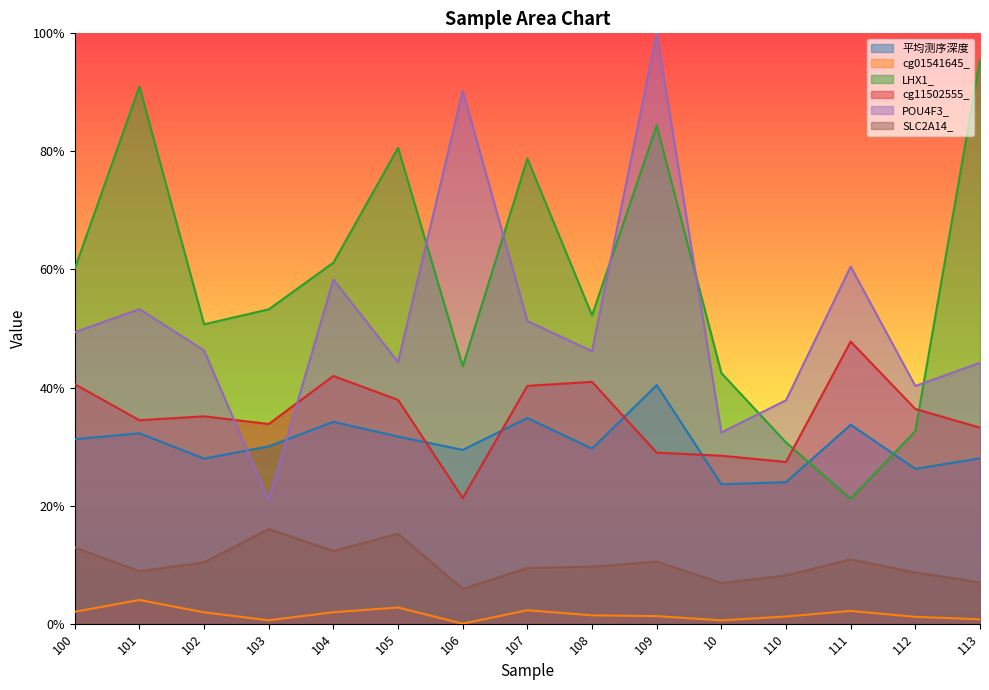

What is the value of the cg11502555_ point at the 2nd from the left?

0.3